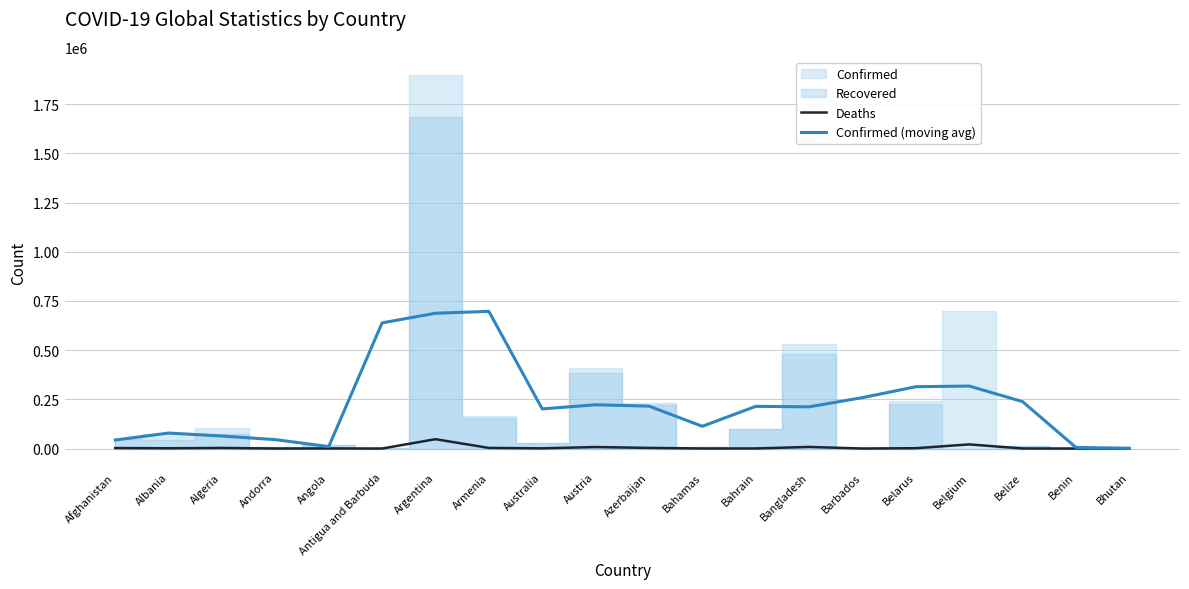

Which series has the largest total across all categories?

Confirmed (moving avg)